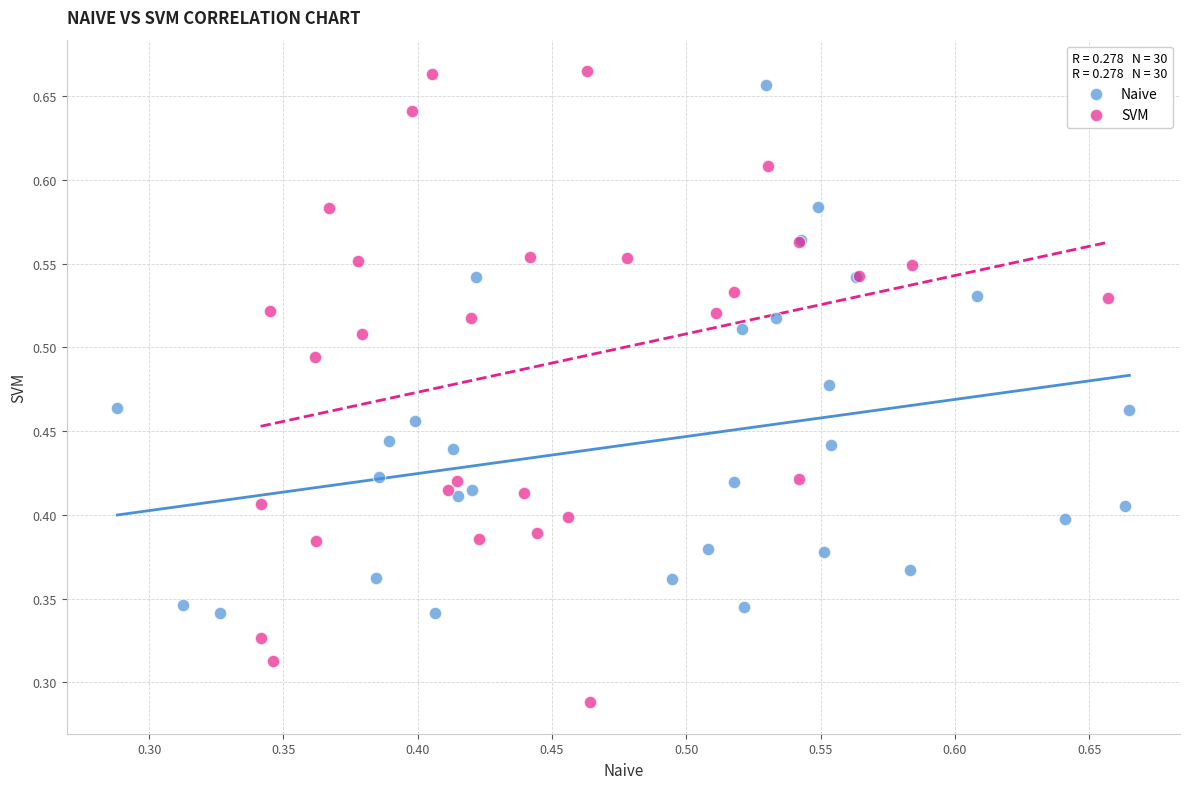

Which series has the largest Y range (max minus min)?

SVM